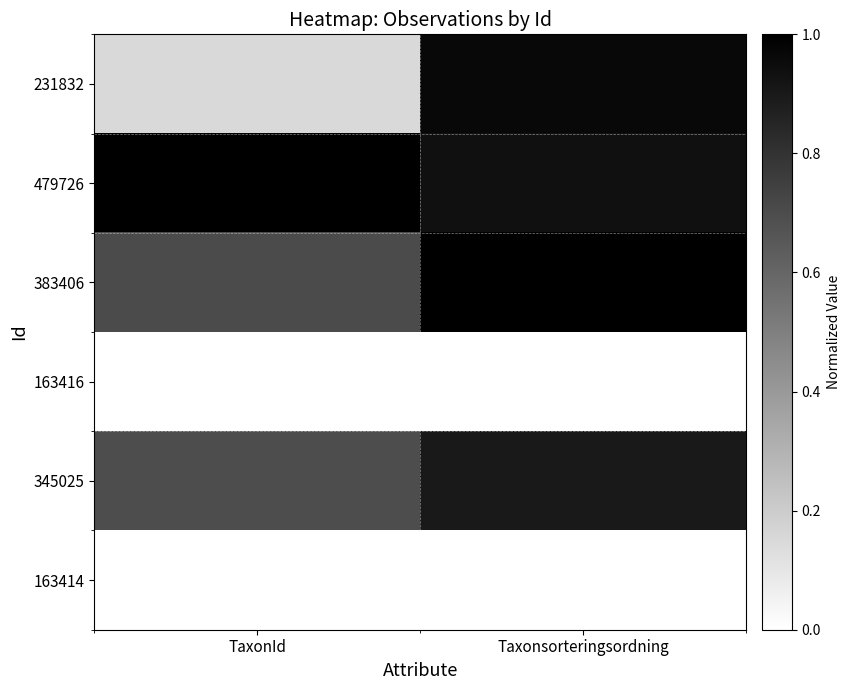

What is the total value across all series at Taxonsorteringsordning?

3.8